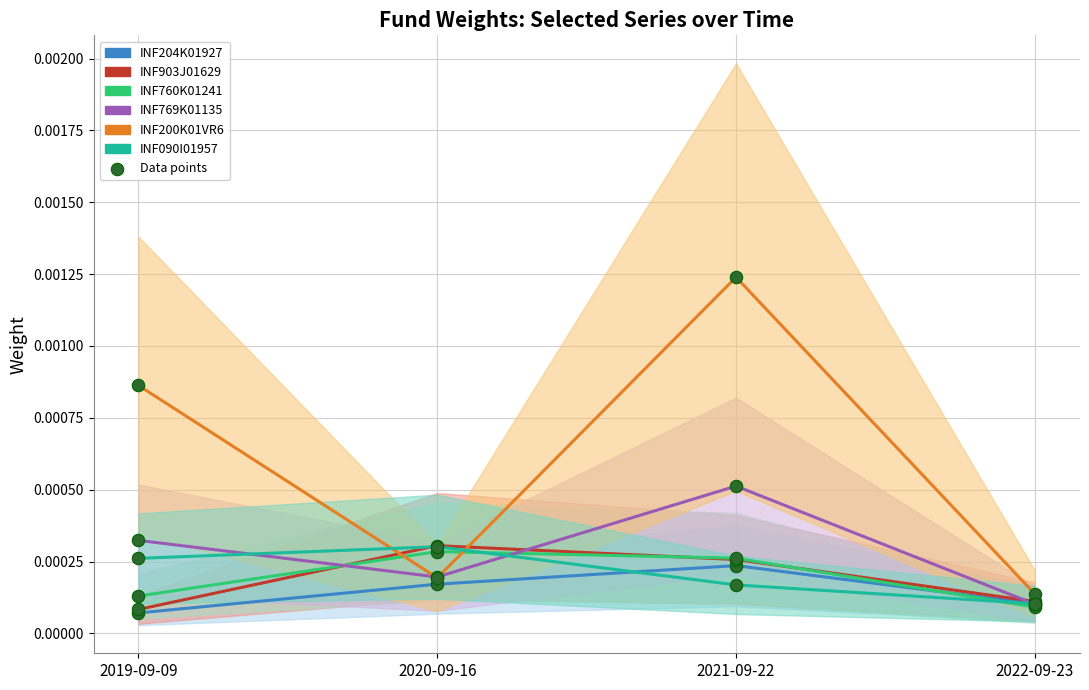

What are all the series names shown in the legend?

INF204K01927, INF903J01629, INF760K01241, INF769K01135, INF200K01VR6, INF090I01957